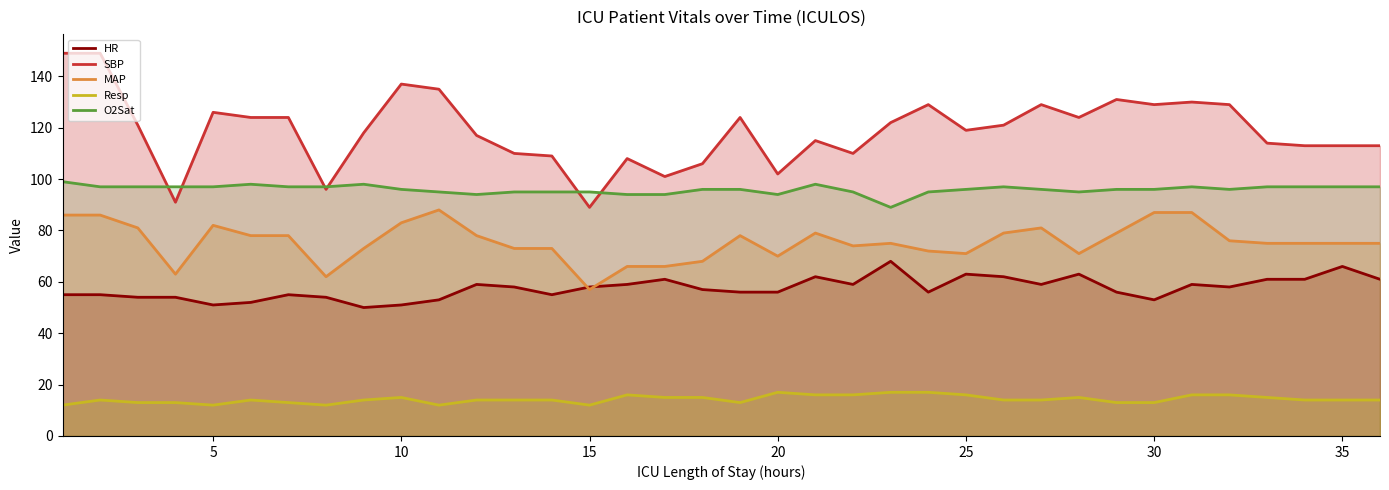

At 10, list the series in order from smallest to largest.

Resp, HR, MAP, O2Sat, SBP